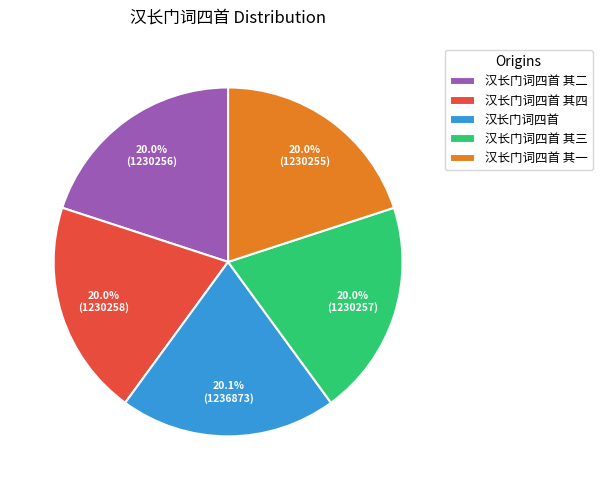

How many slices are in this pie chart?

5